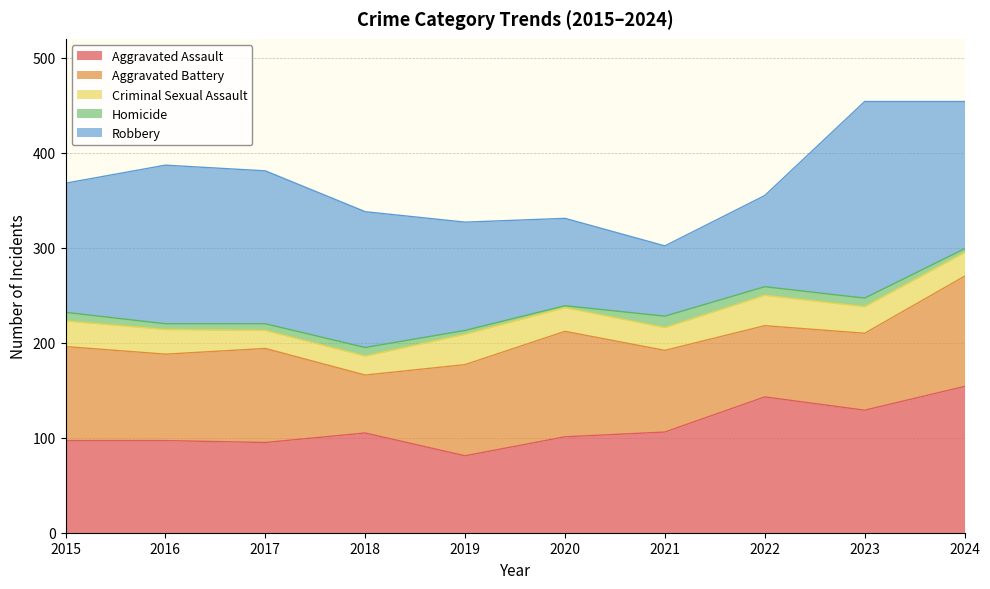

True or false: Aggravated Assault has a value of 101 at 2020.

True